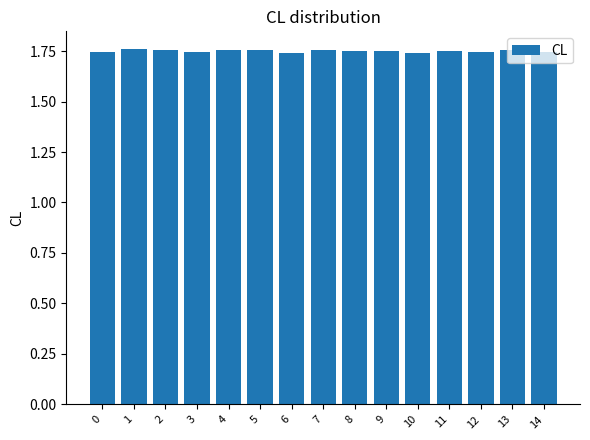

Does the chart contain stacked bars?

No